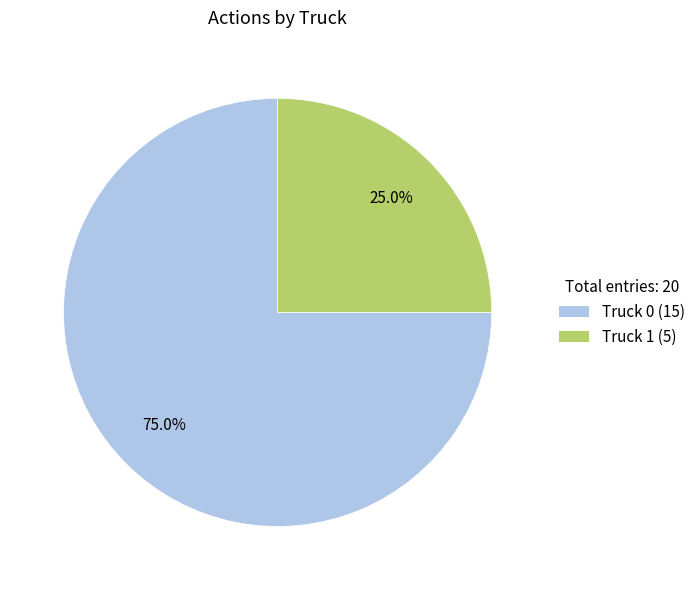

Between Truck 1 (5) and Truck 0 (15), which is larger?

Truck 0 (15)